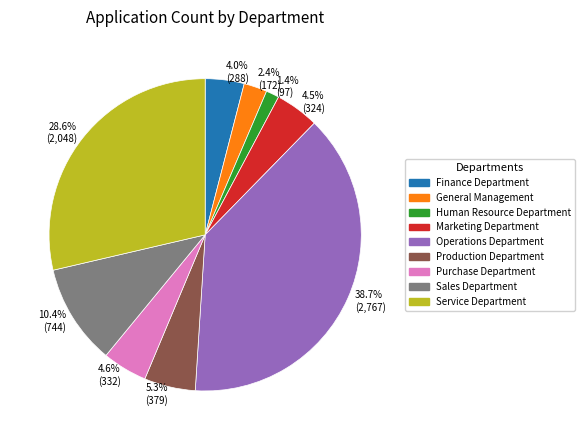

To the nearest percent, what is the difference between the largest and smallest slice percentages?

37%